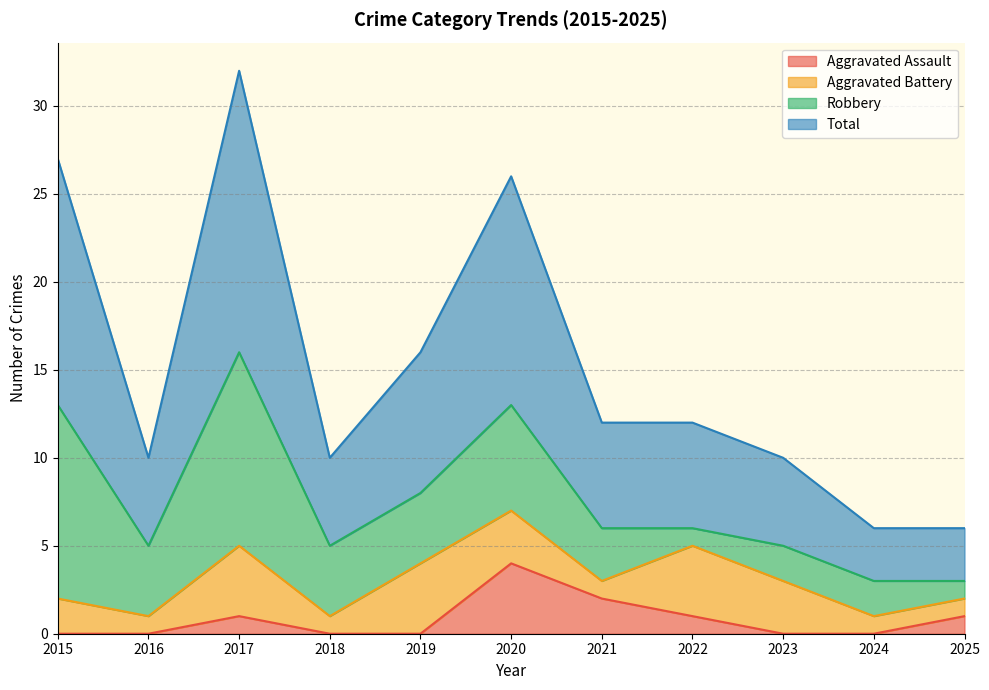

What value does the Aggravated Assault series have at 2020?

4